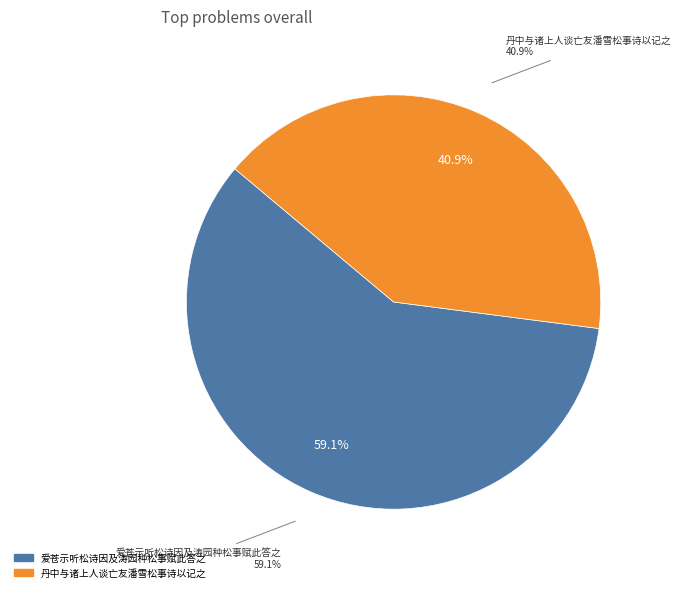

What is the majority slice?

爱苍示听松诗因及涛园种松事赋此答之